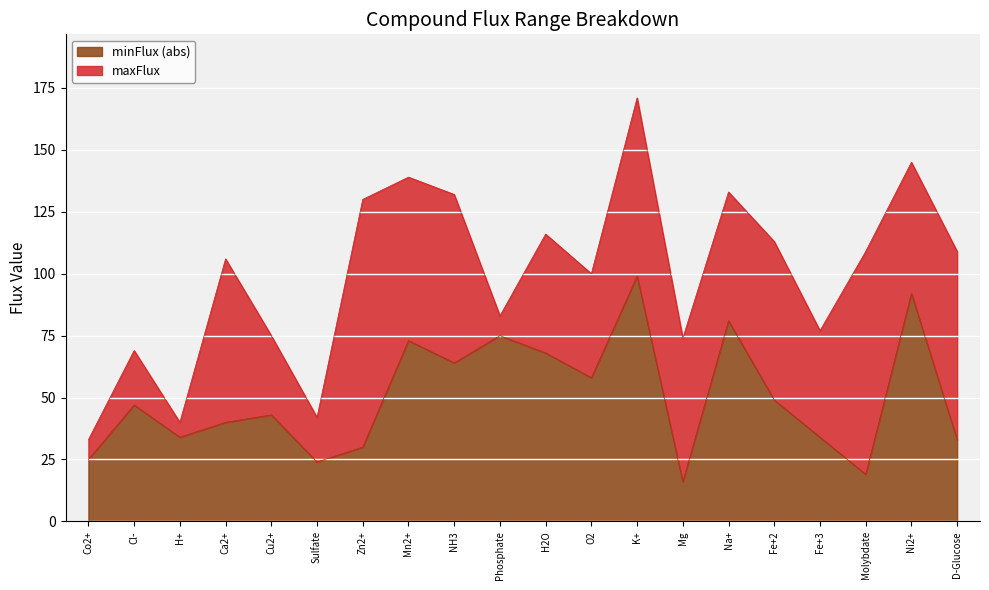

Reading left to right, what are all the values shown in this chart?

Co2+=25	Cl-=47	H+=34	Ca2+=40	Cu2+=43	Sulfate=24	Zn2+=30	Mn2+=73	NH3=64	Phosphate=75	H2O=68	O2=58	K+=99	Mg=16	Na+=81	Fe+2=49	Fe+3=34	Molybdate=19	Ni2+=92	D-Glucose=33